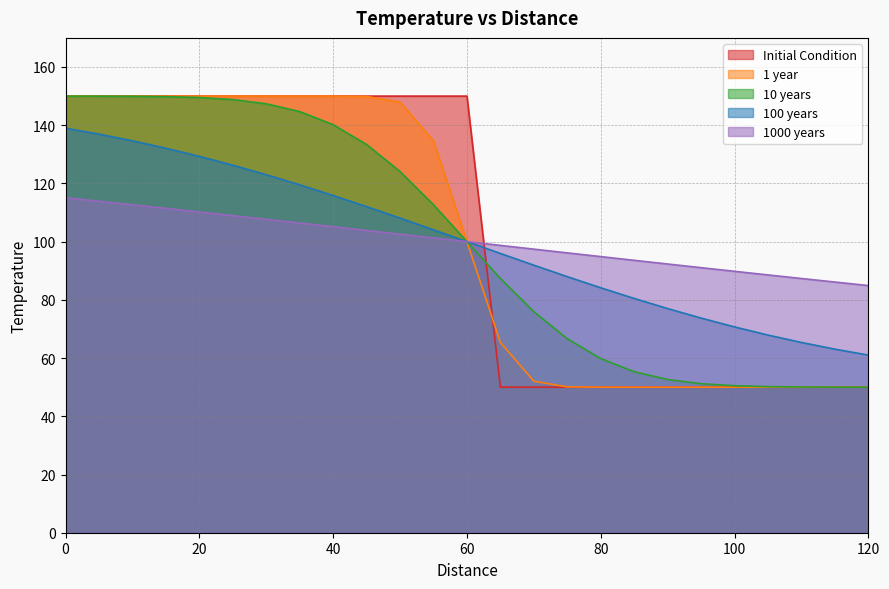

What are all the series names shown in the legend?

Initial Condition, 1 year, 10 years, 100 years, 1000 years